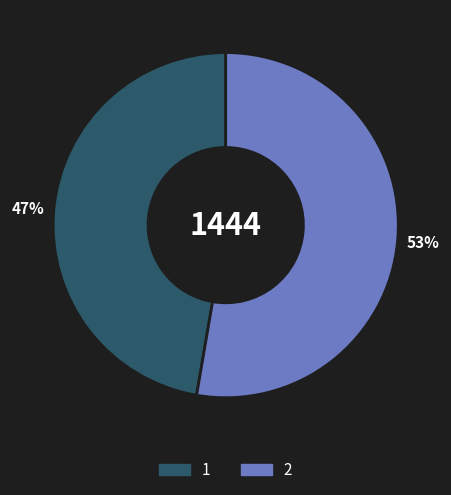

What is the smallest slice in the pie chart?

1